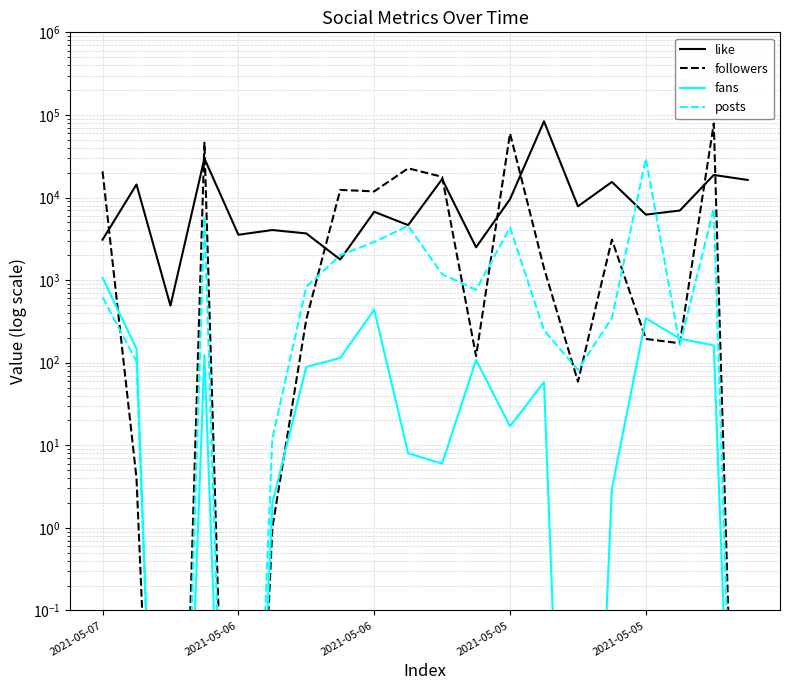

What is the spread (max minus min) of values at 17?

6797.0